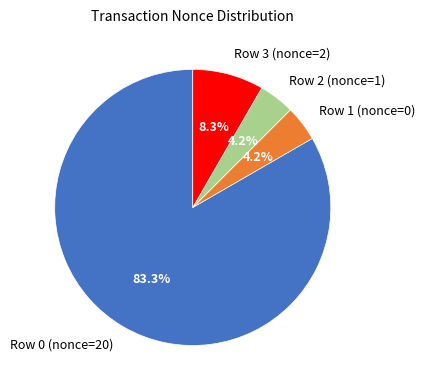

Is Row 0 (nonce=20) the majority of the pie?

Yes